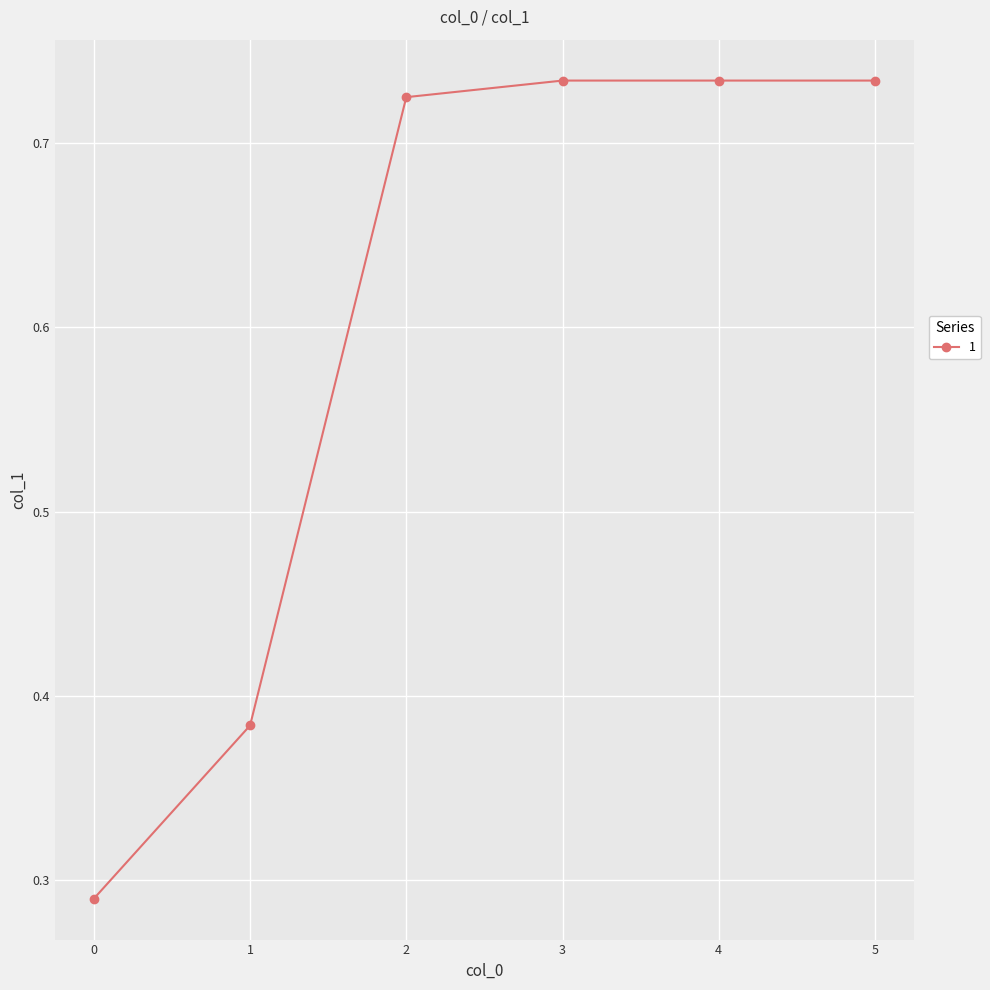

Count the values in the range 0 to 1.

6